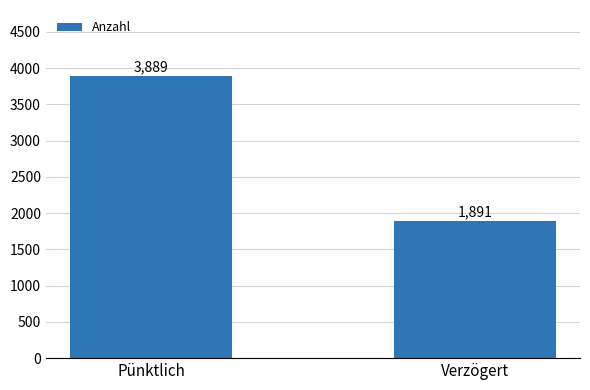

Is it true that the value at Verzögert is 845?

False